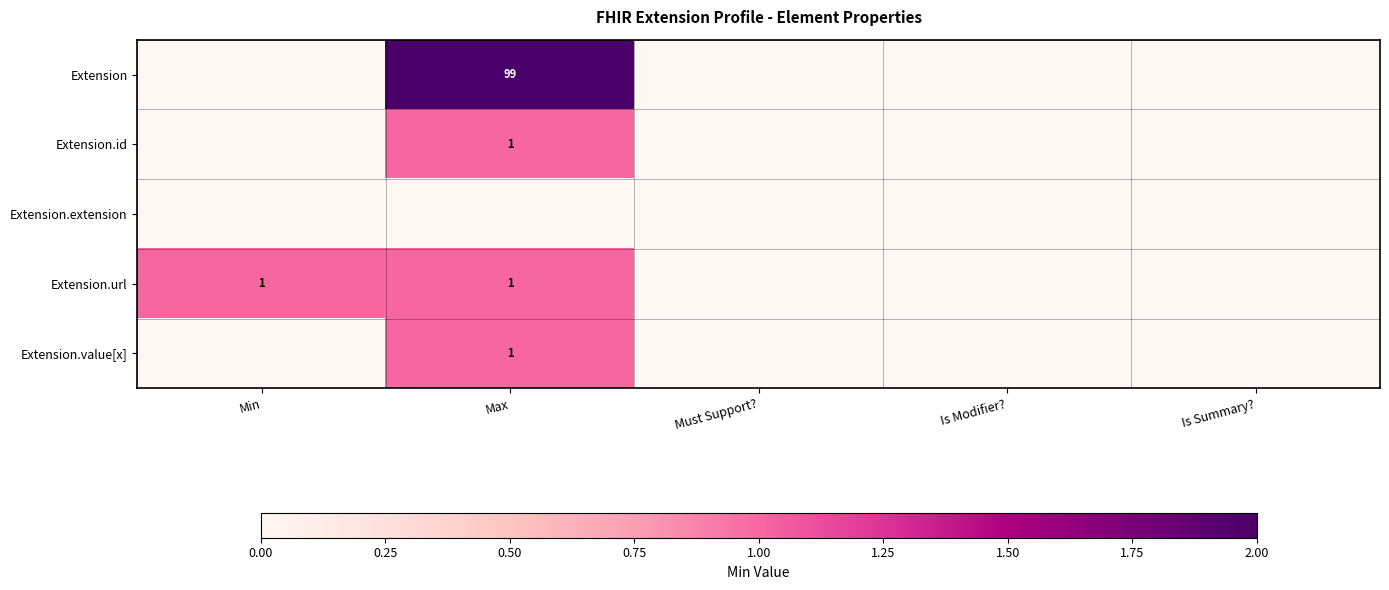

What is the highest value of the Extension.value[x] series?

1